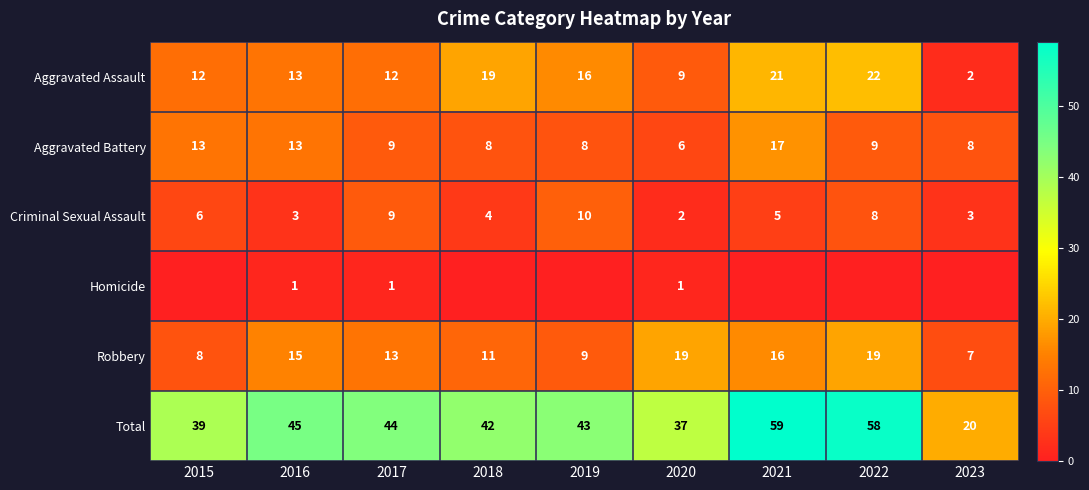

Read the Total value at 2016.

45